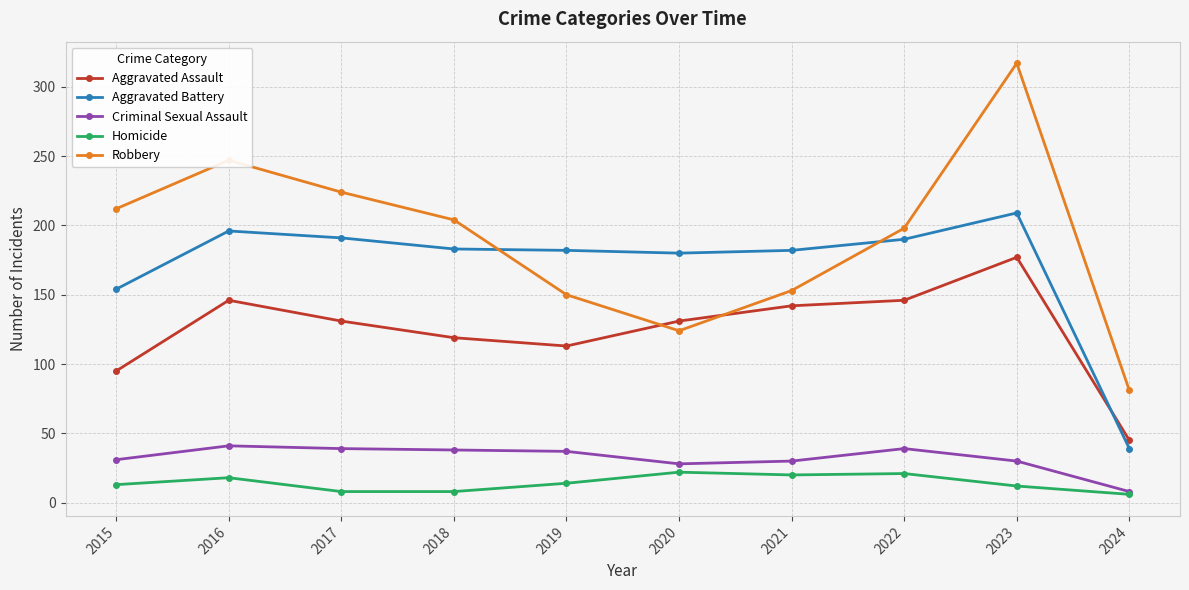

At 2018, list the series in order from smallest to largest.

Homicide, Criminal Sexual Assault, Aggravated Assault, Aggravated Battery, Robbery